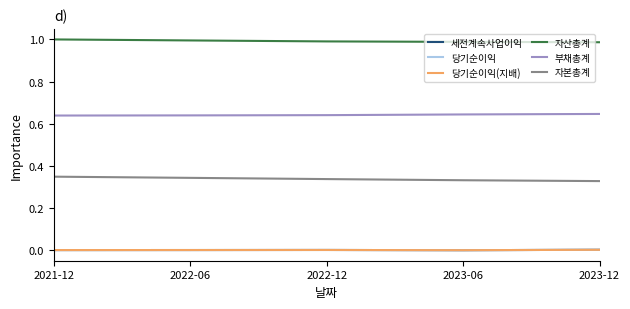

What is the label of the 4th point from the right?

2022-06